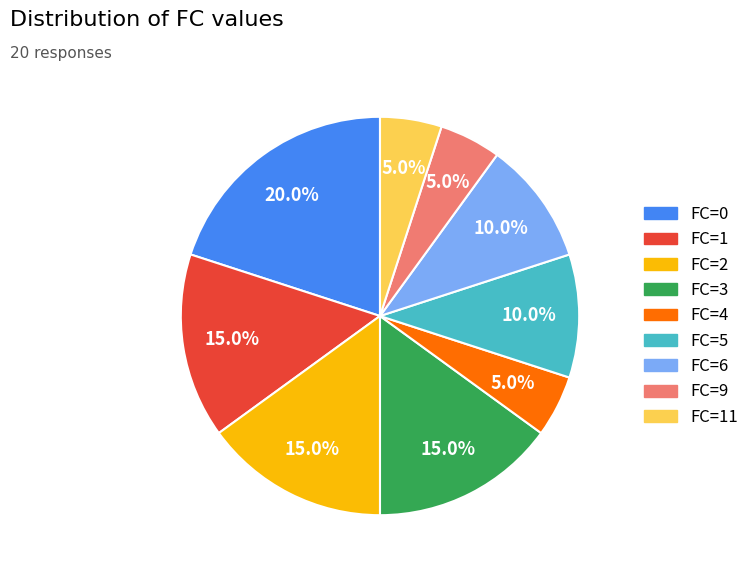

Is there a majority slice in this chart?

No